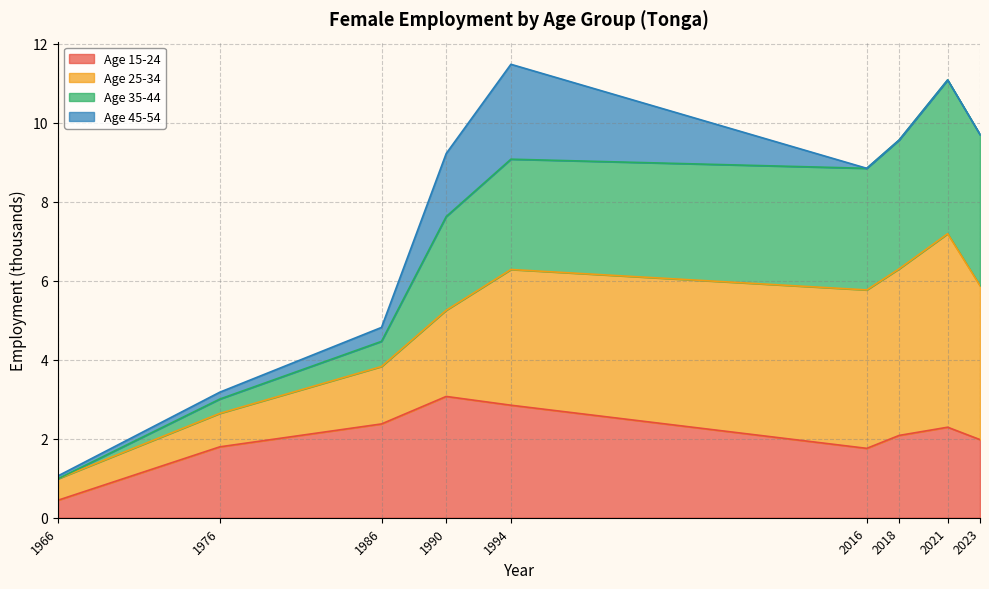

The Age 15-24 series shows 3.8 at 2021. True or false?

False